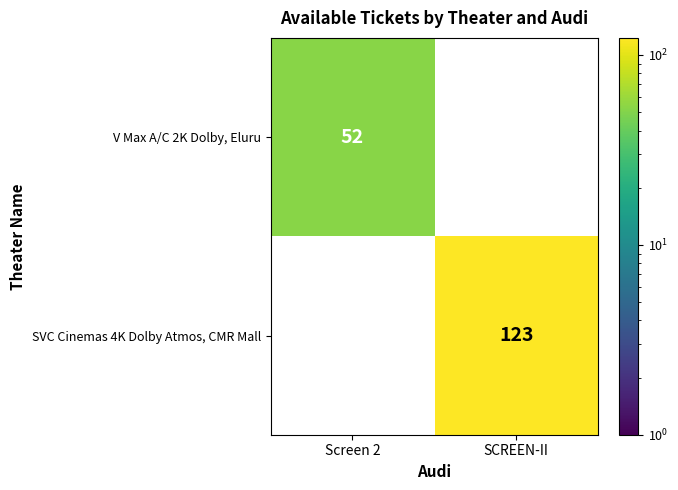

What is the maximum value shown in the chart?

123.0